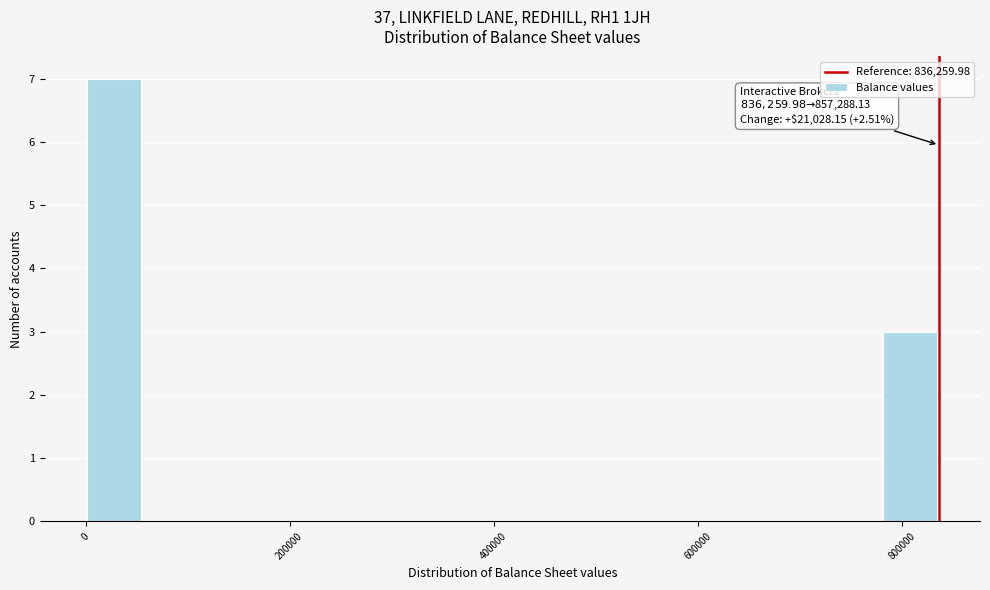

Around what value on the x-axis is the tallest bar? Give the approximate position of its centre, as read against the axis.

20000